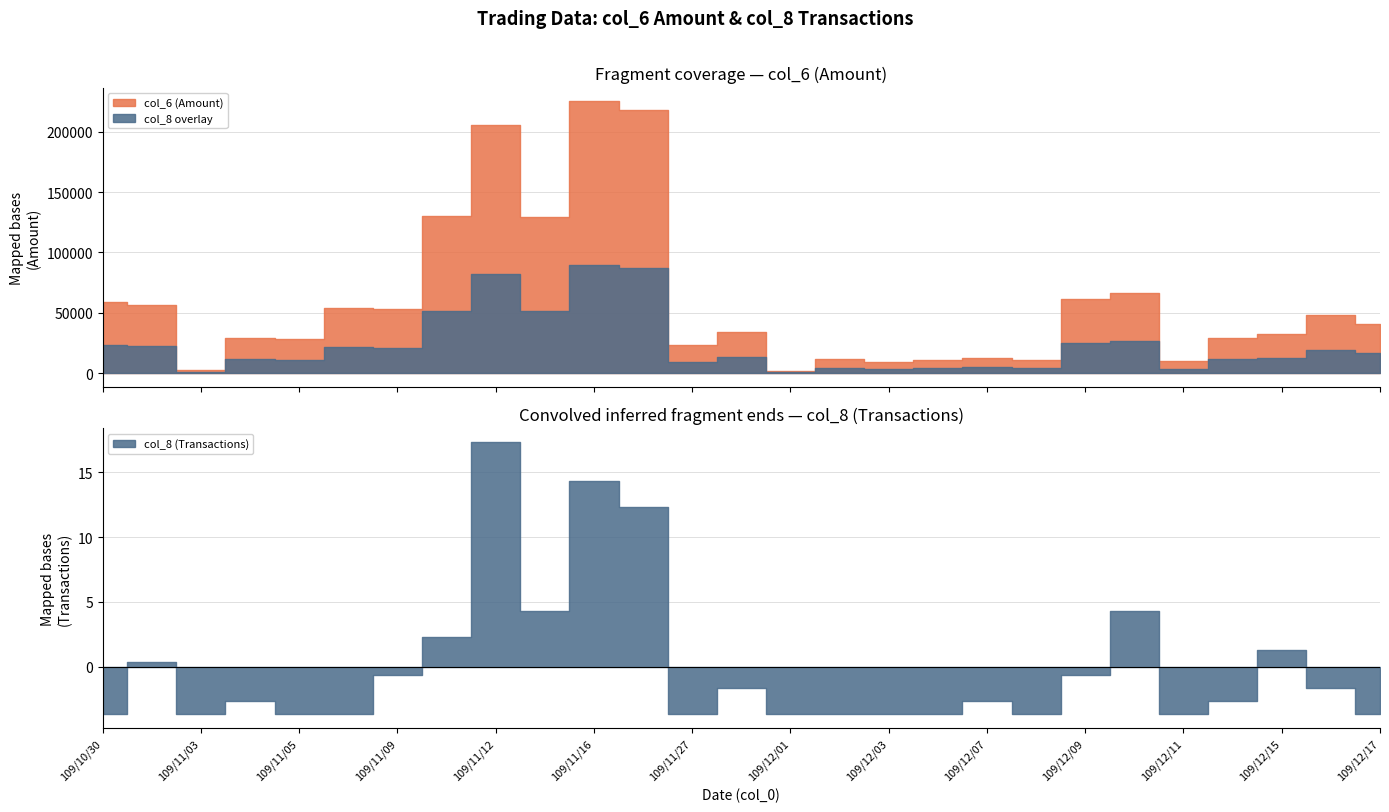

At how many categories does at least one series exceed 224361?

1